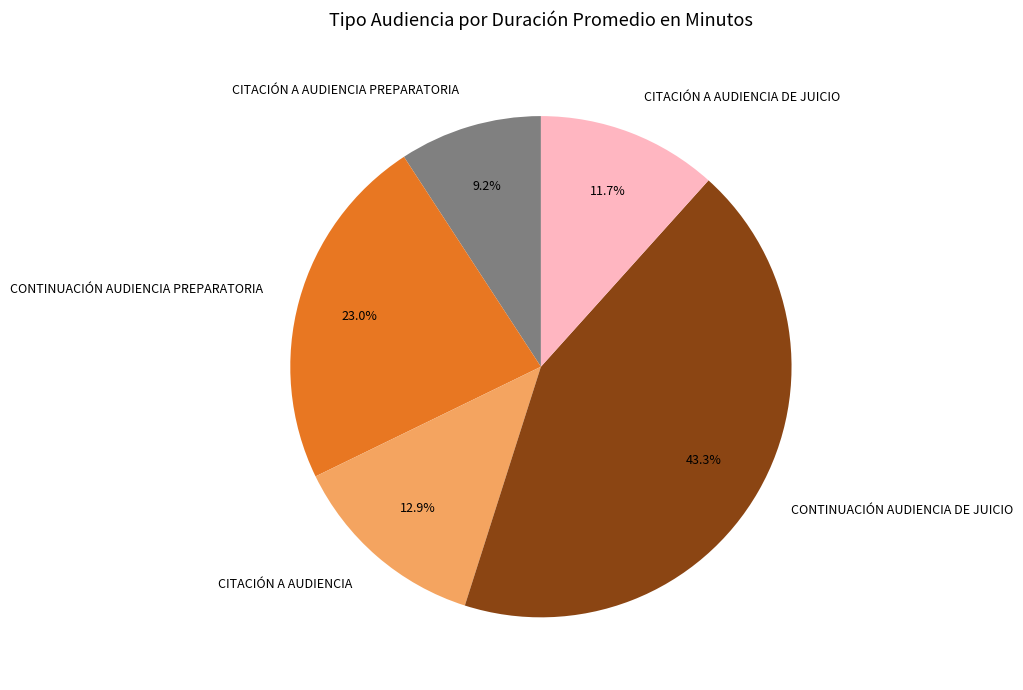

Is there a majority slice in this chart?

No